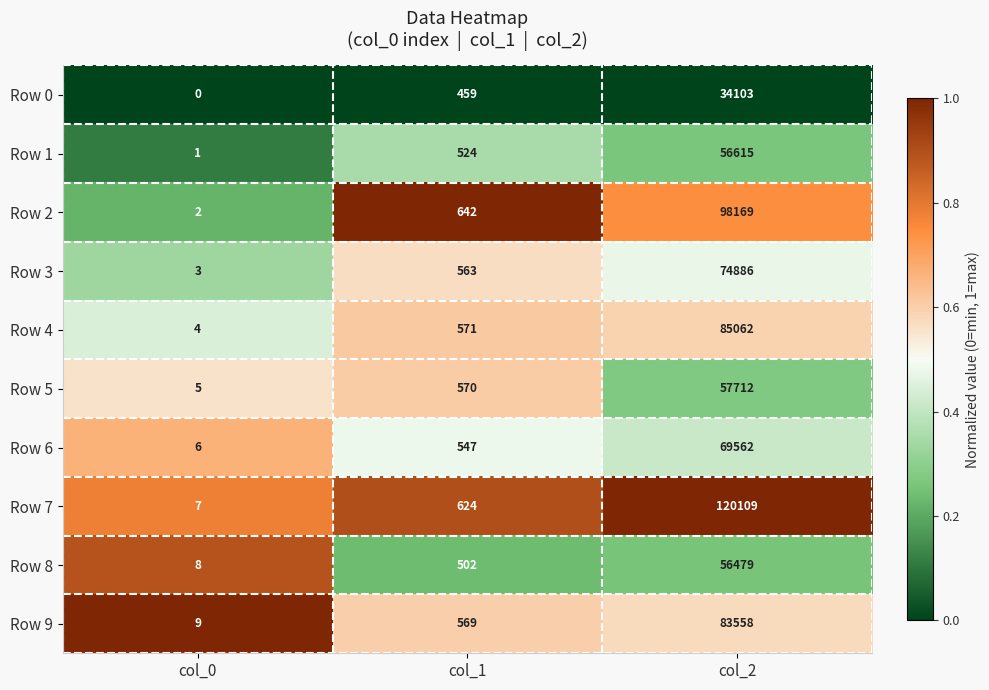

What is the difference between the Row 6 values at col_1 and col_2?

69015